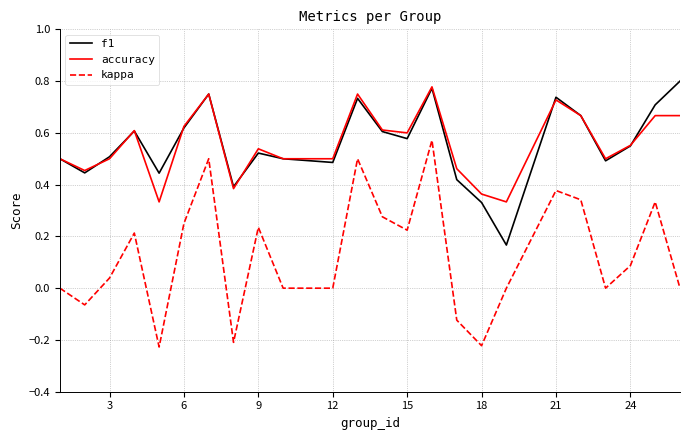

True or false: kappa and accuracy intersect in this chart.

False